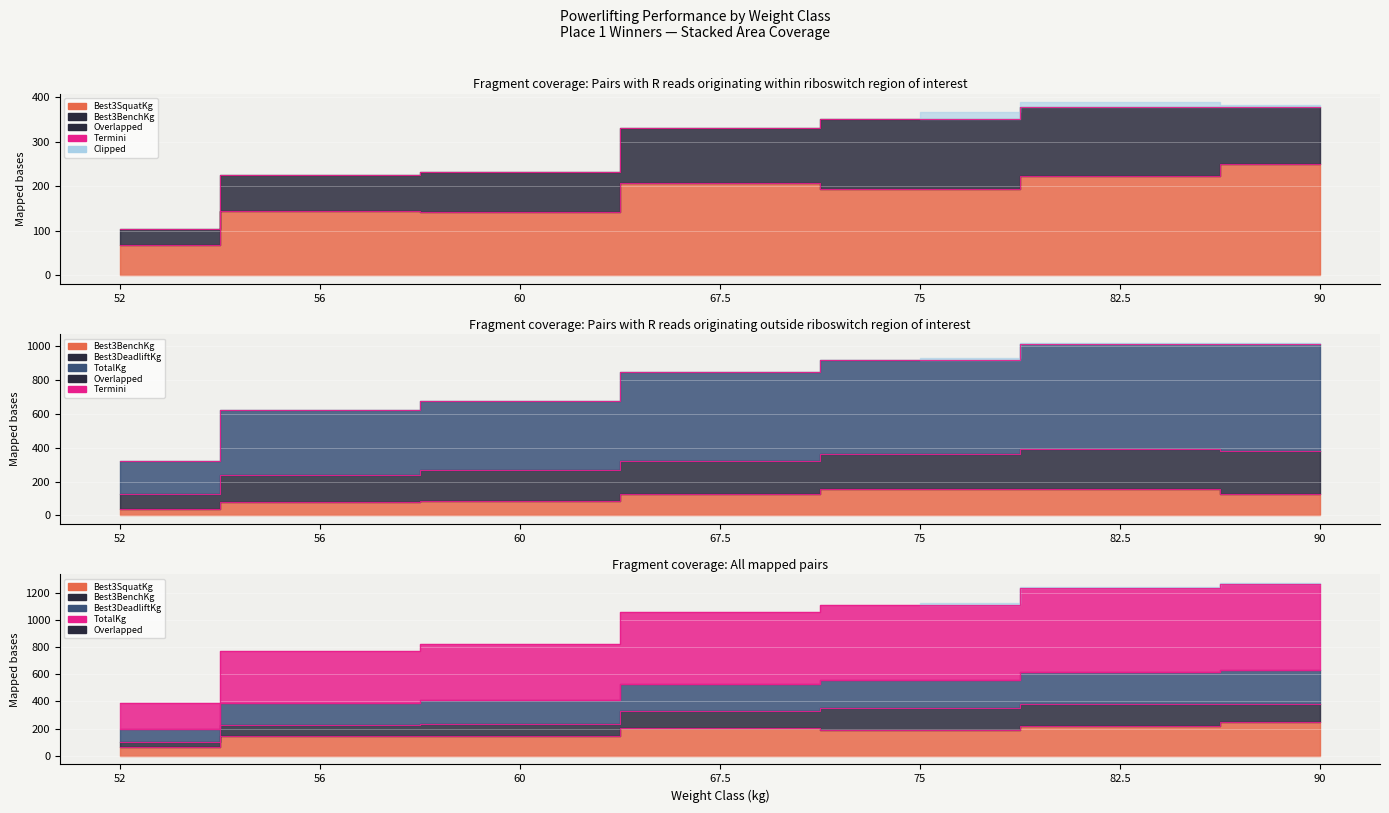

True or false: TotalKg and Best3SquatKg intersect in this chart.

False